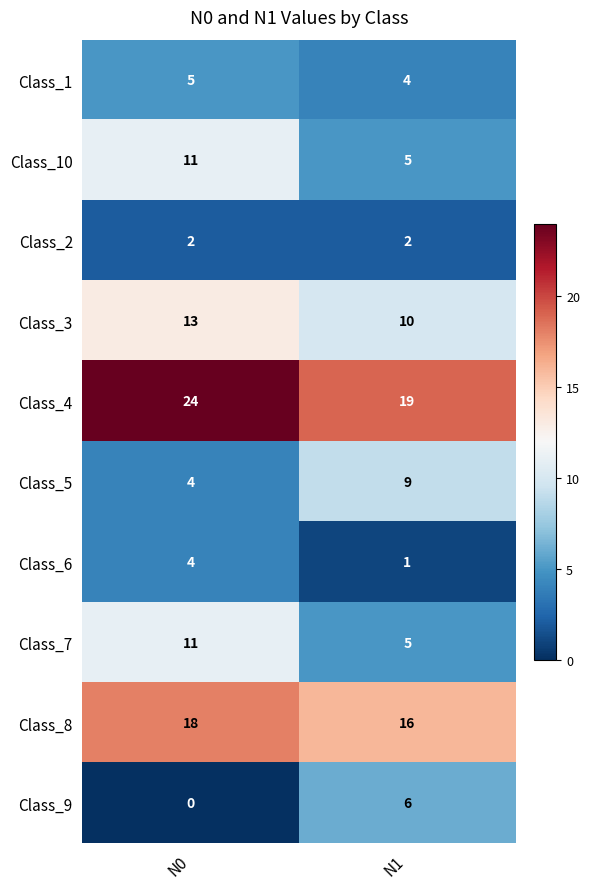

What is the total value across all series at N0?

92